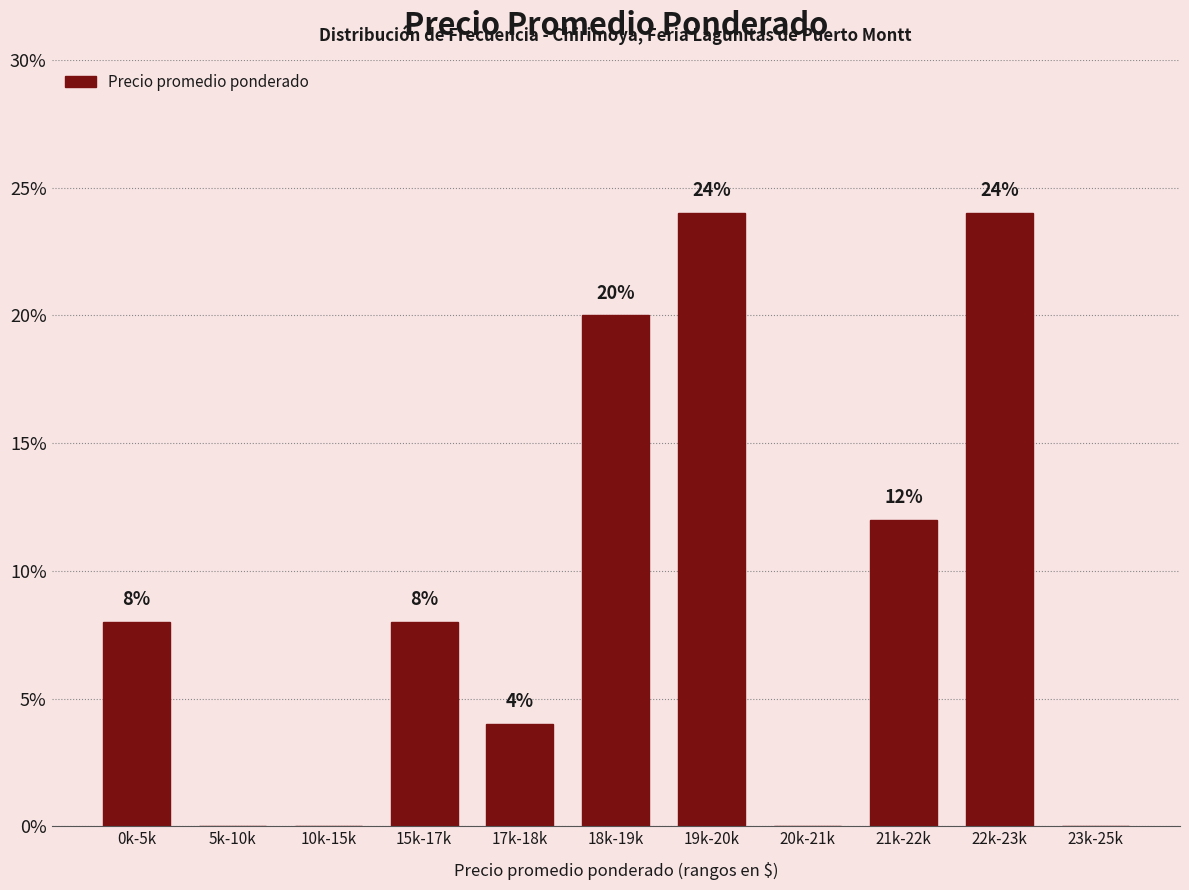

Reading left to right, transcribe all the data shown in this chart.

0k-5k=8	5k-10k=0	10k-15k=0	15k-17k=8	17k-18k=4	18k-19k=20	19k-20k=24	20k-21k=0	21k-22k=12	22k-23k=24	23k-25k=0